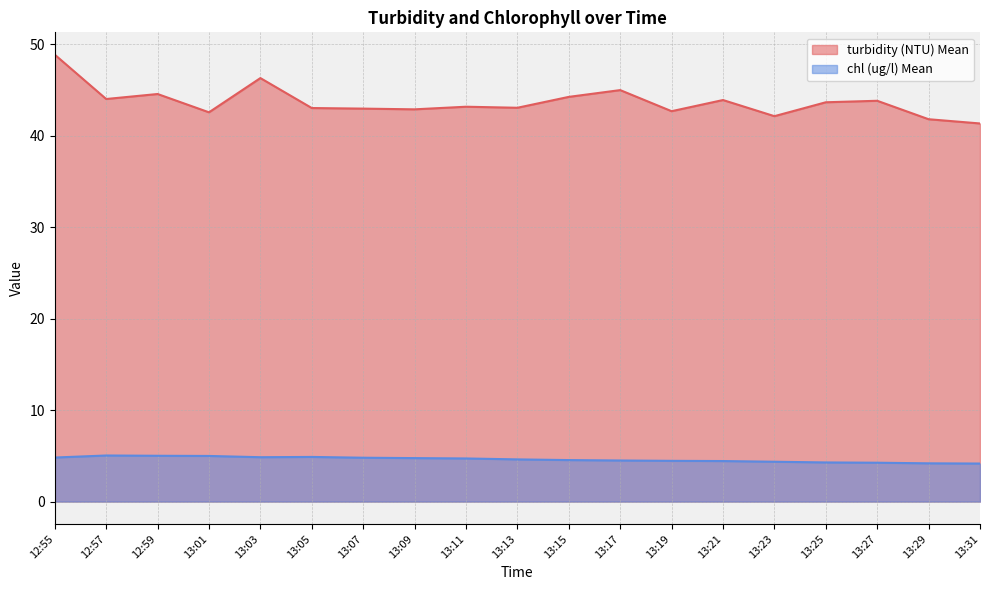

What is the difference between the maximum and minimum values in the chl (ug/l) Mean series?

0.9